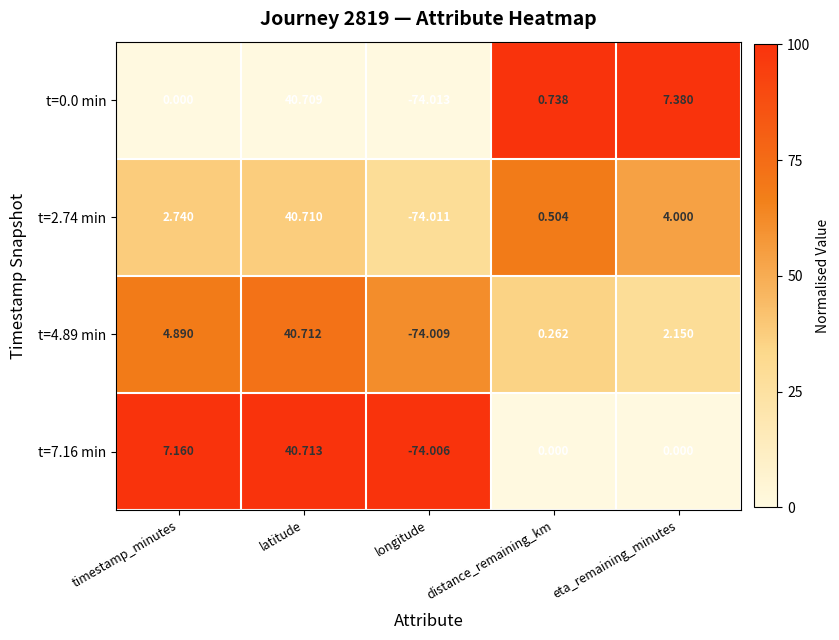

What is the difference between the highest and lowest values at longitude?

0.0